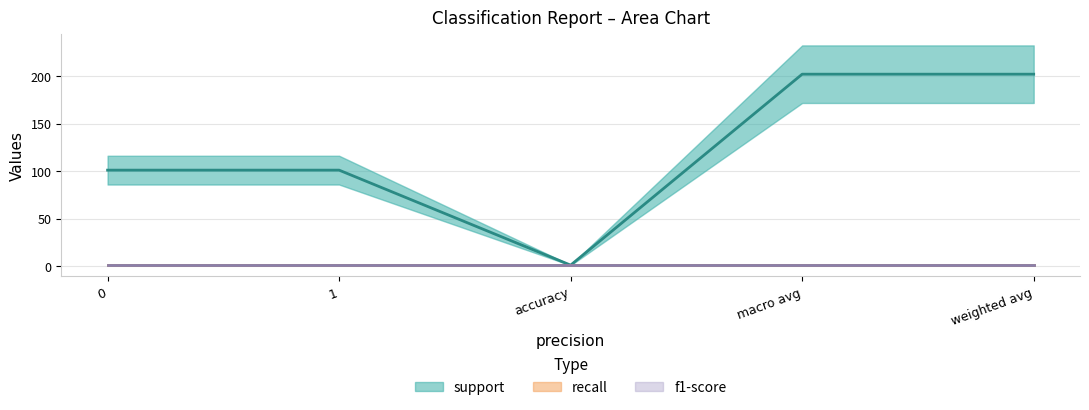

How many data points does each series have?

5